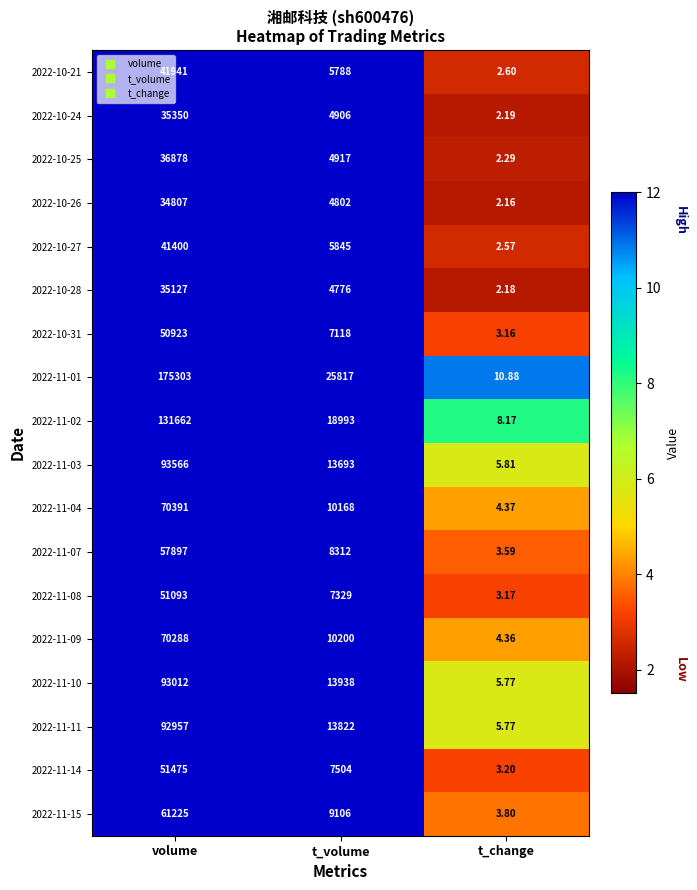

What is the spread (max minus min) of values at volume?

140496.0